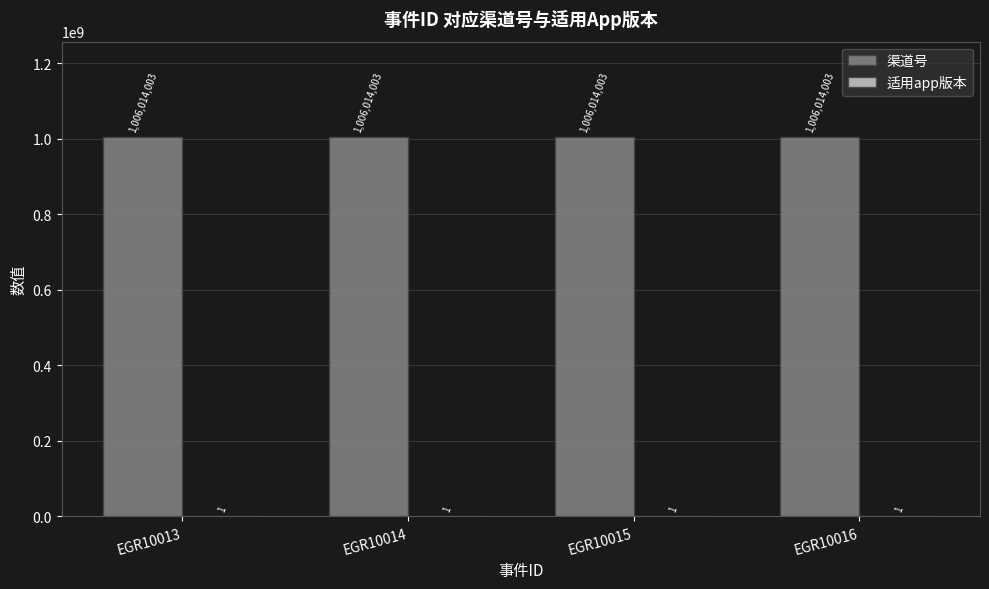

Count the number of data series in this chart.

2